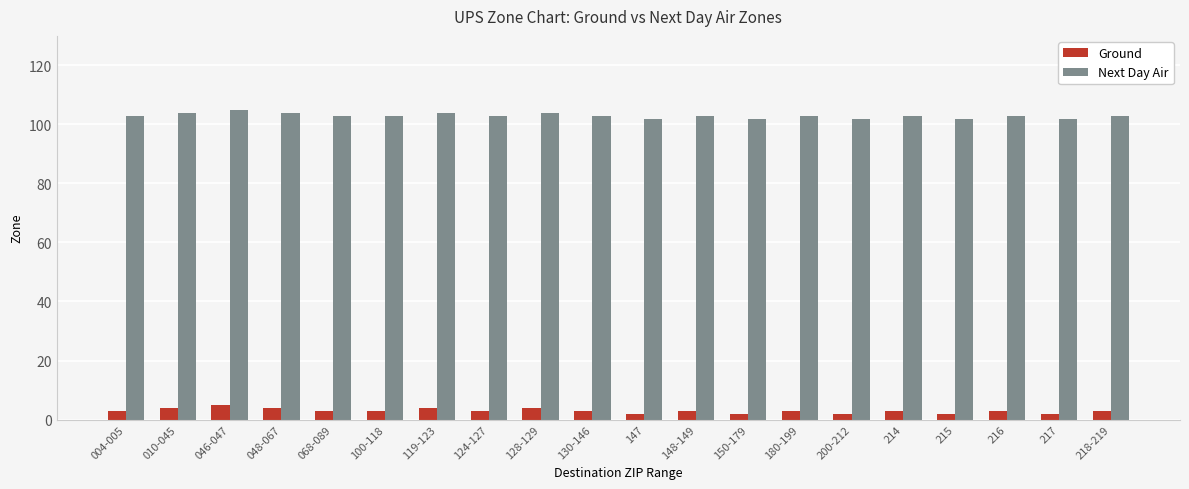

At how many categories does at least one series exceed 78?

20